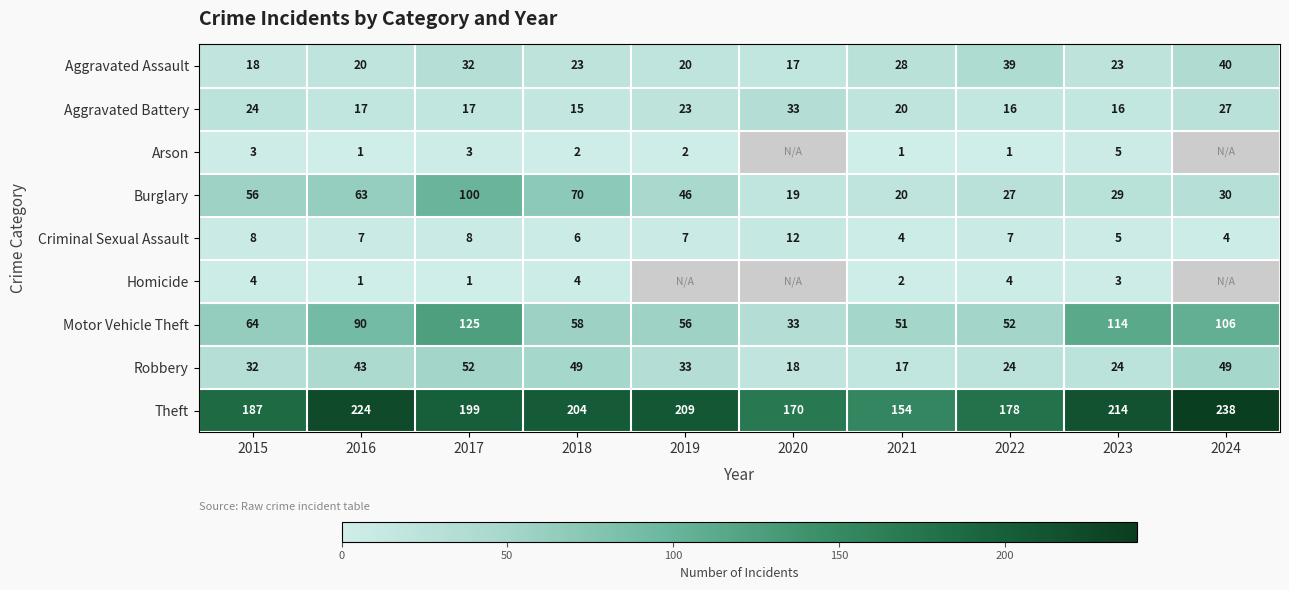

What value does the Theft series have at 2017, to the nearest 5?

200